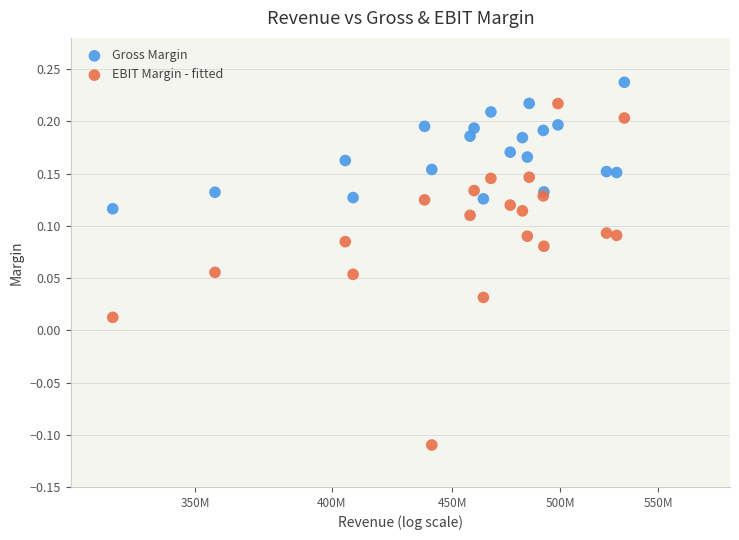

What are all the series names shown in the legend?

Gross Margin, EBIT Margin - fitted